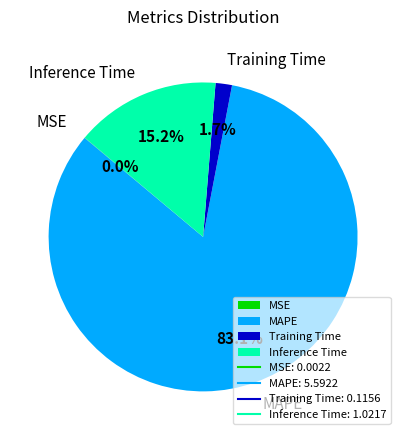

What percentage is NOT represented by MAPE?

16.9%